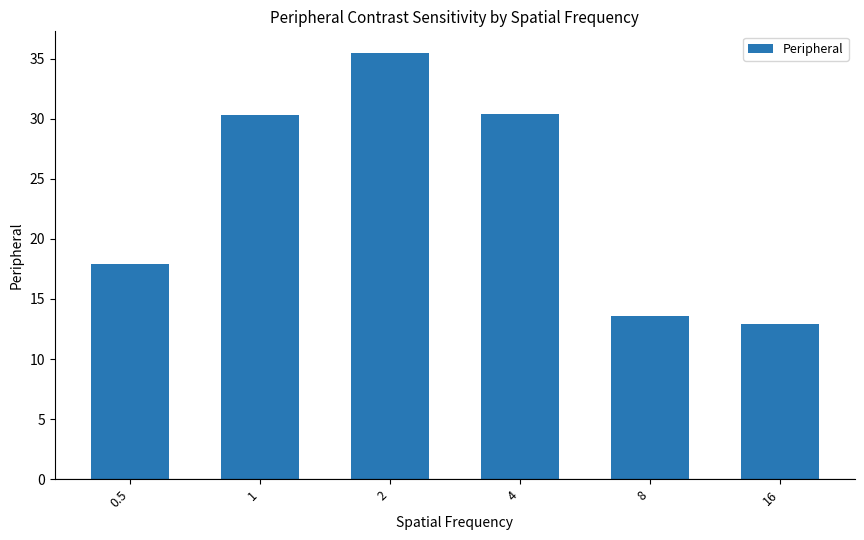

The value at 0.5 is 6.4. True or false?

False